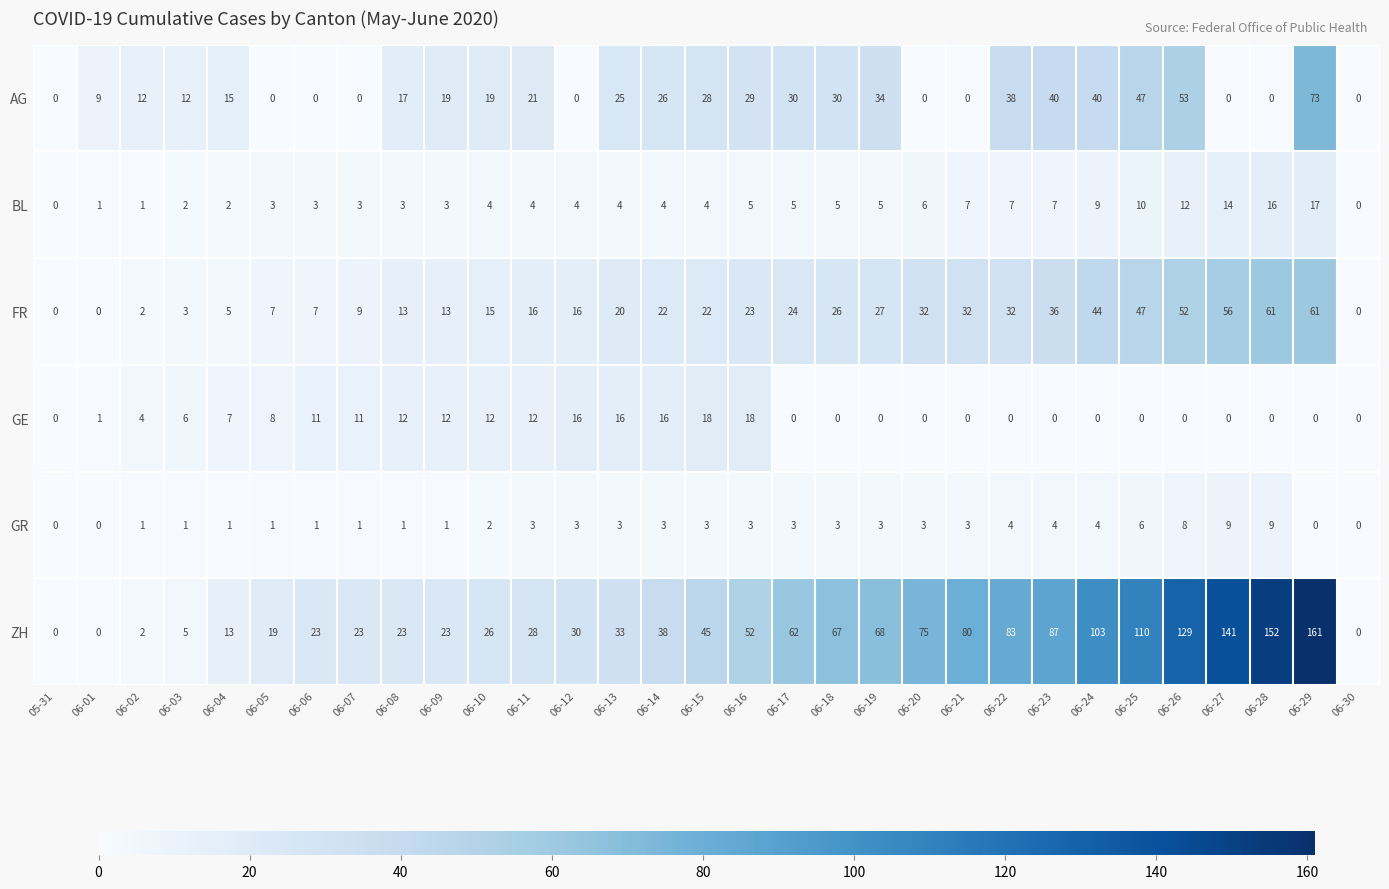

At 06-10, list the series in order from smallest to largest.

GR, BL, GE, FR, AG, ZH